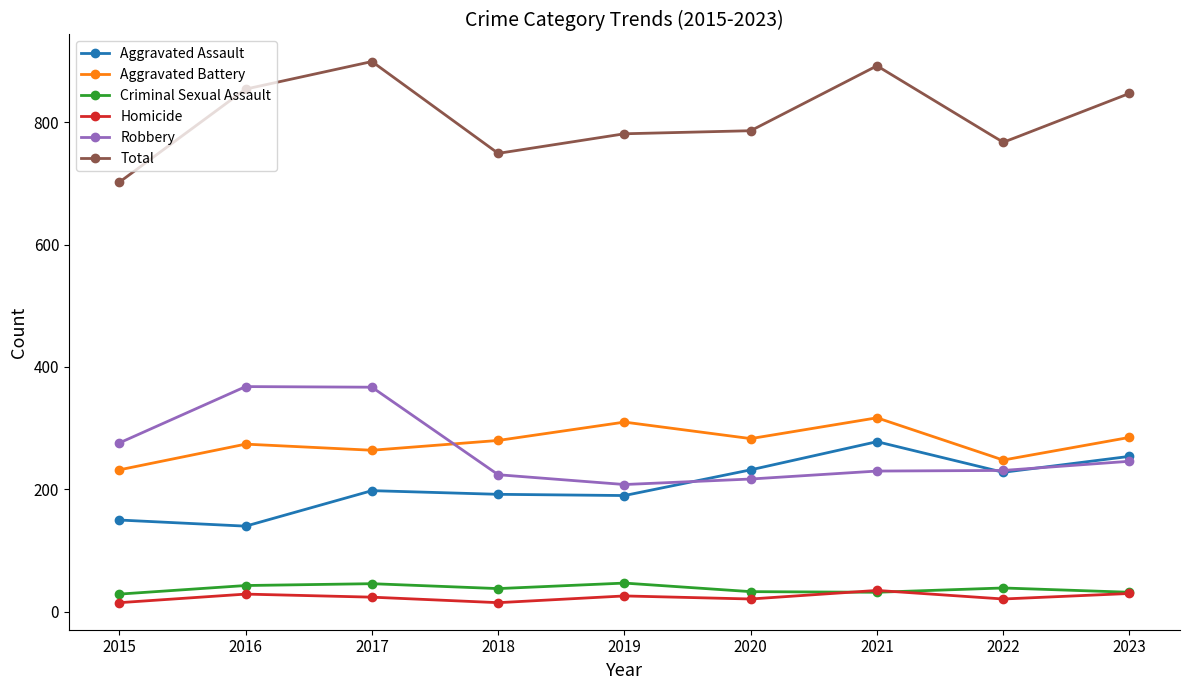

In Homicide, how many points are lower than both neighbors (excluding endpoints)?

3